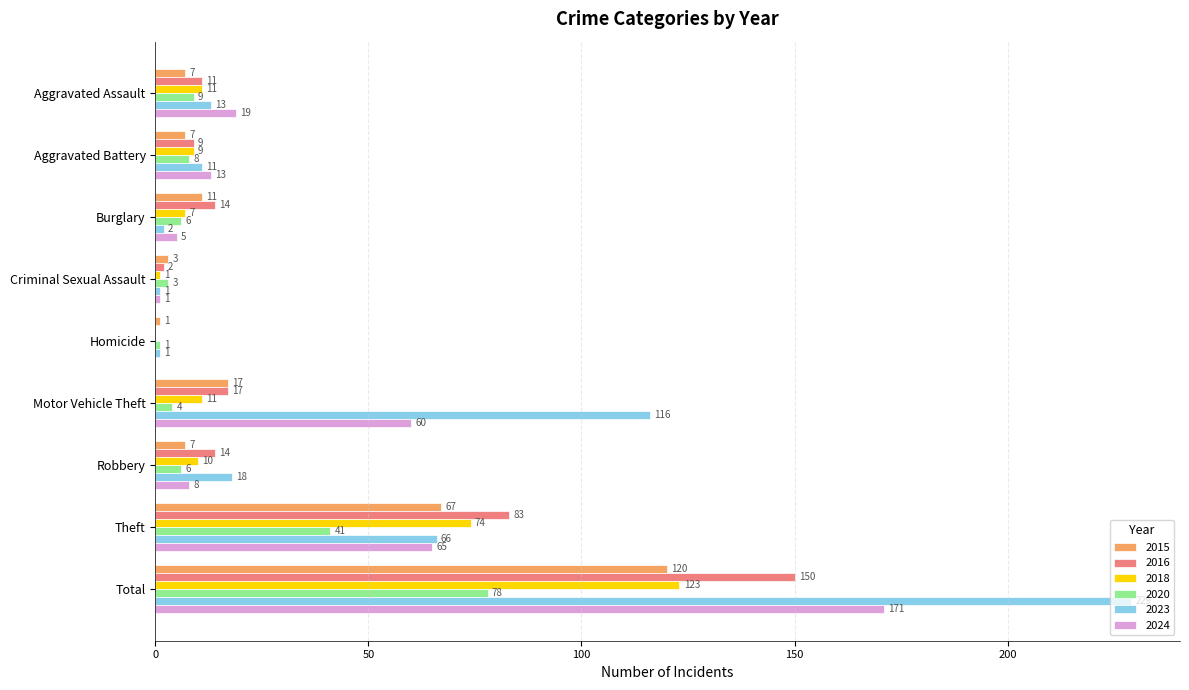

Which series has the largest total across all categories?

2023